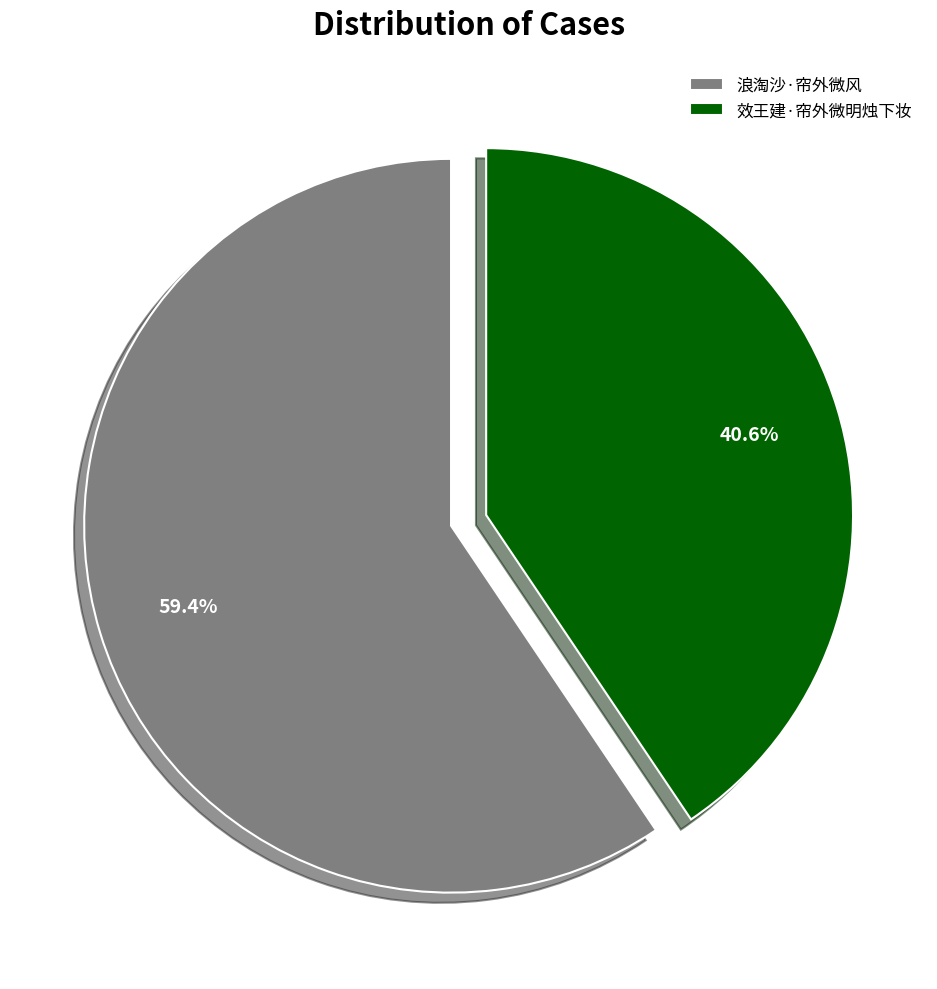

To the nearest percent, what is the average slice percentage?

50%